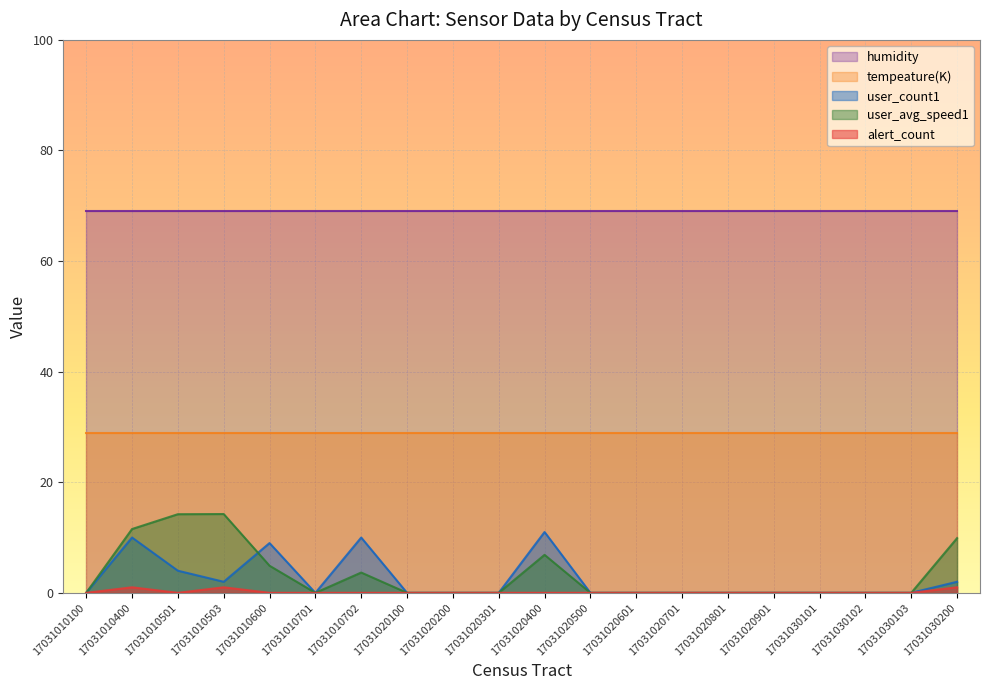

True or false: tempeature(K) and user_avg_speed1 intersect in this chart.

False